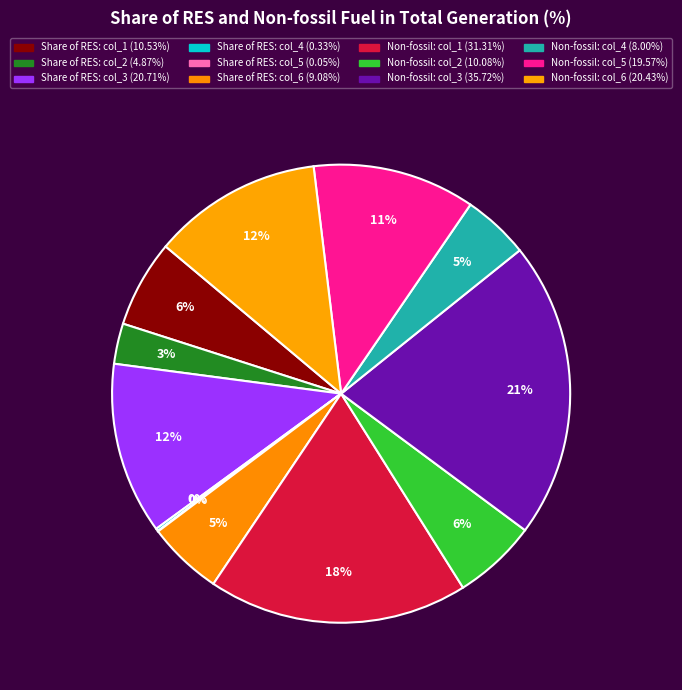

Rank the categories by value from lowest to highest.

RES col_5, RES col_4, RES col_2, Non-fossil col_4, RES col_6, Non-fossil col_2, RES col_1, Non-fossil col_5, Non-fossil col_6, RES col_3, Non-fossil col_1, Non-fossil col_3